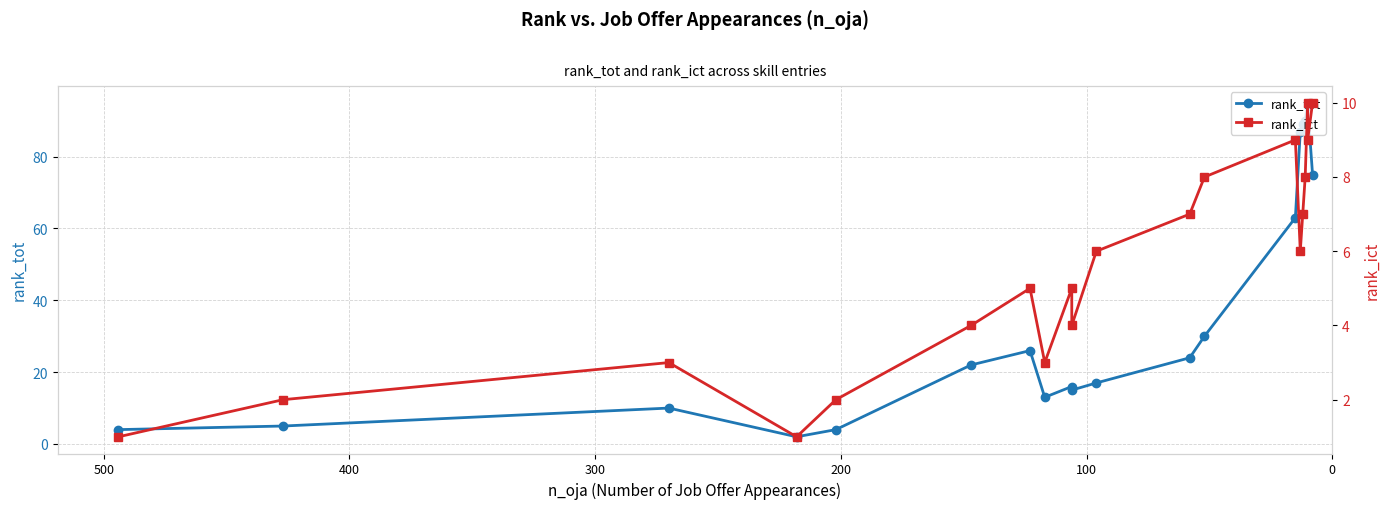

Rank the series by their maximum value, from highest to lowest.

rank_tot, rank_ict